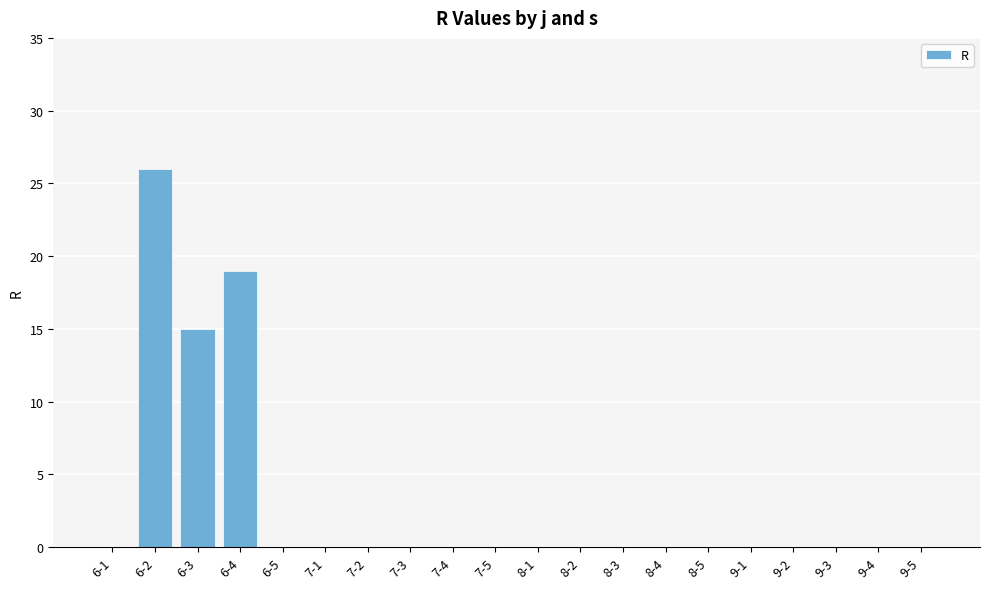

What is the change in value from 6-2 to 6-3?

-11